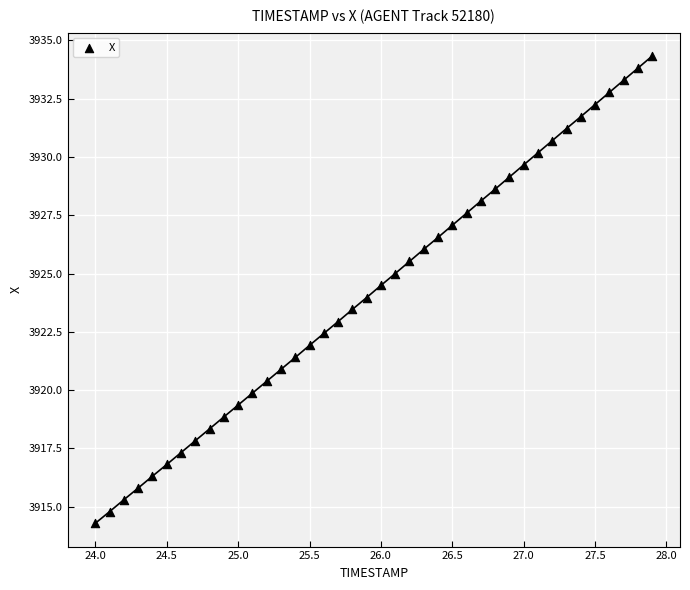

What is the range of Y values (max minus min)?

20.0